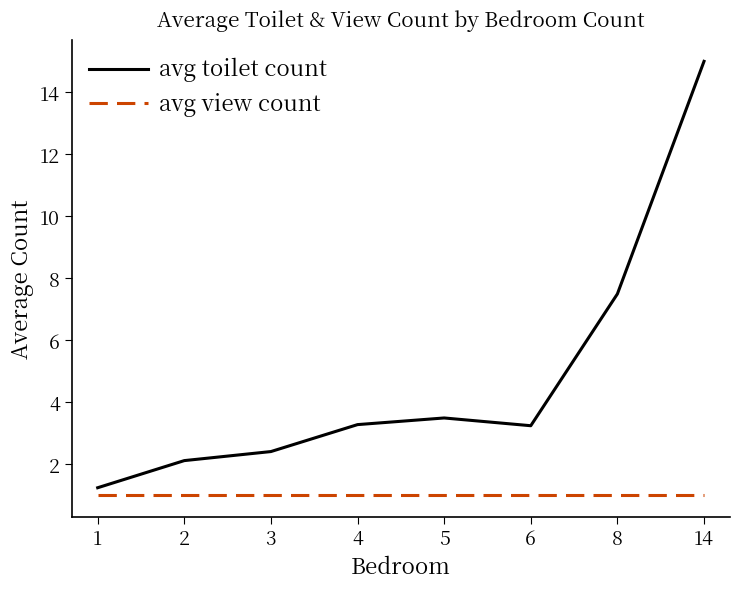

In avg toilet count, how many points are lower than both neighbors (excluding endpoints)?

1